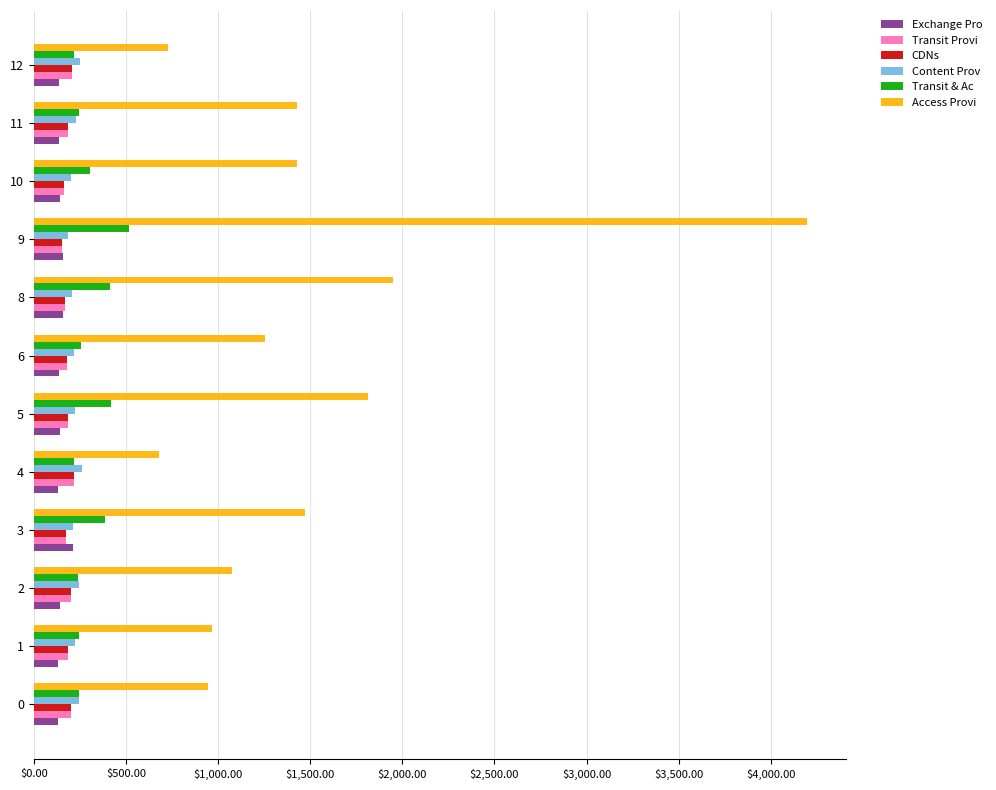

What is the difference between the maximum and second lowest values in the Access Provi series?

3470.0